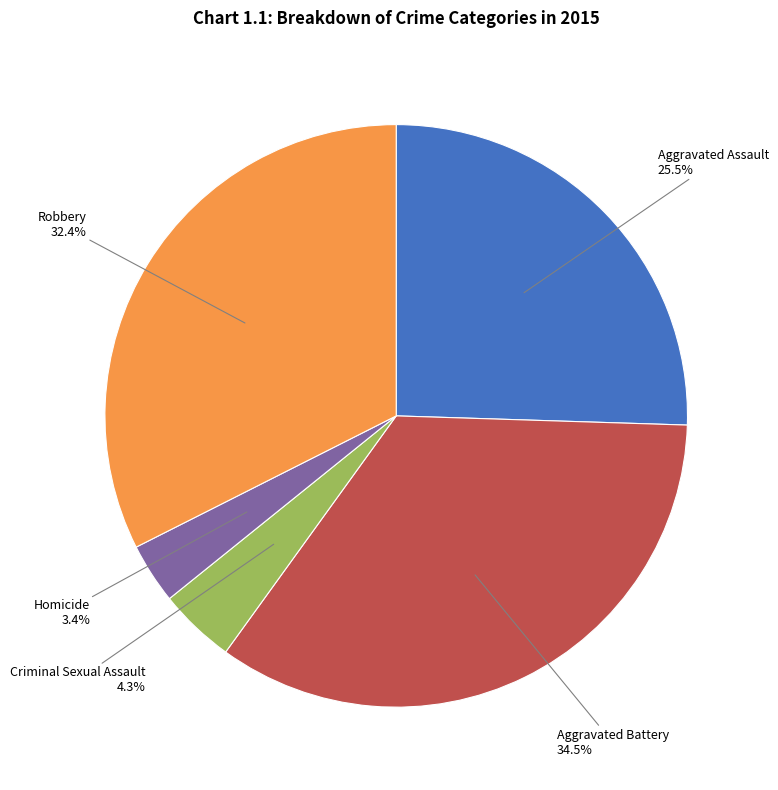

Does any single category account for the majority?

No